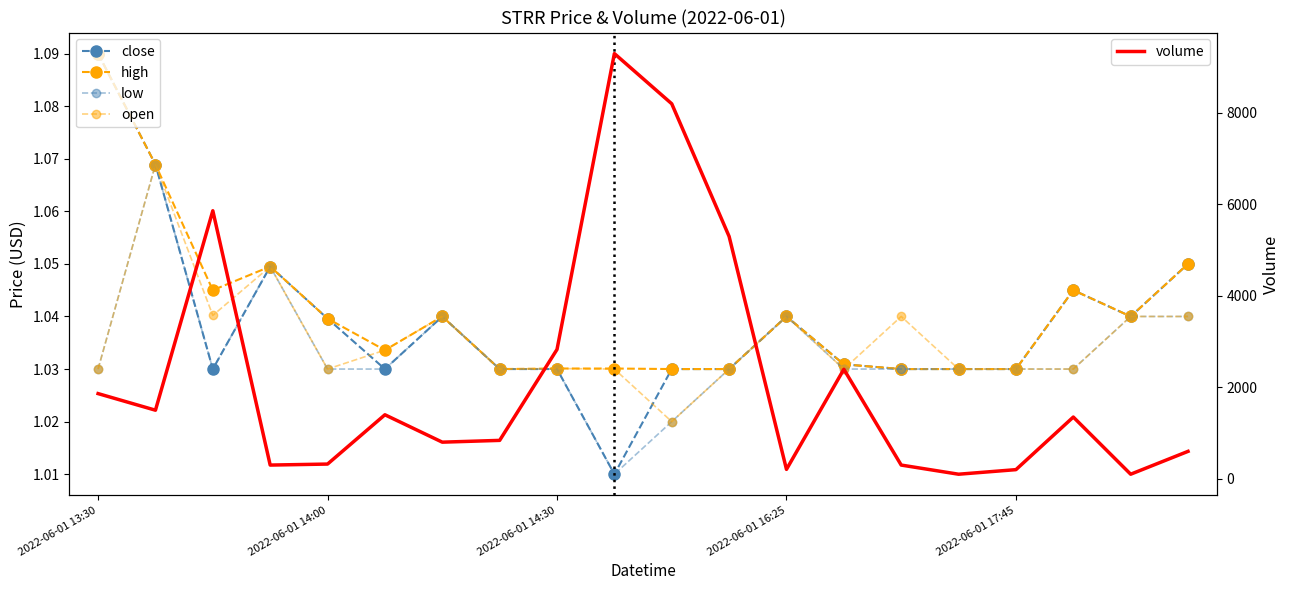

At which label does volume first exceed 1350?

2022-06-01 13:30